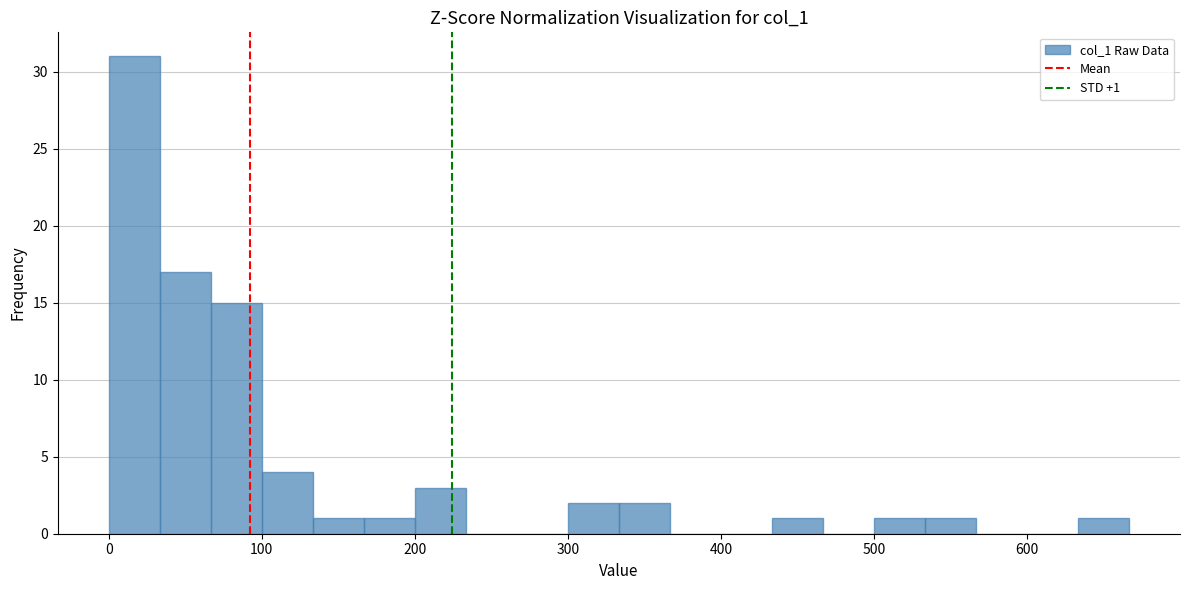

Around what value on the x-axis is the tallest bar? Give the approximate position of its centre, as read against the axis.

20